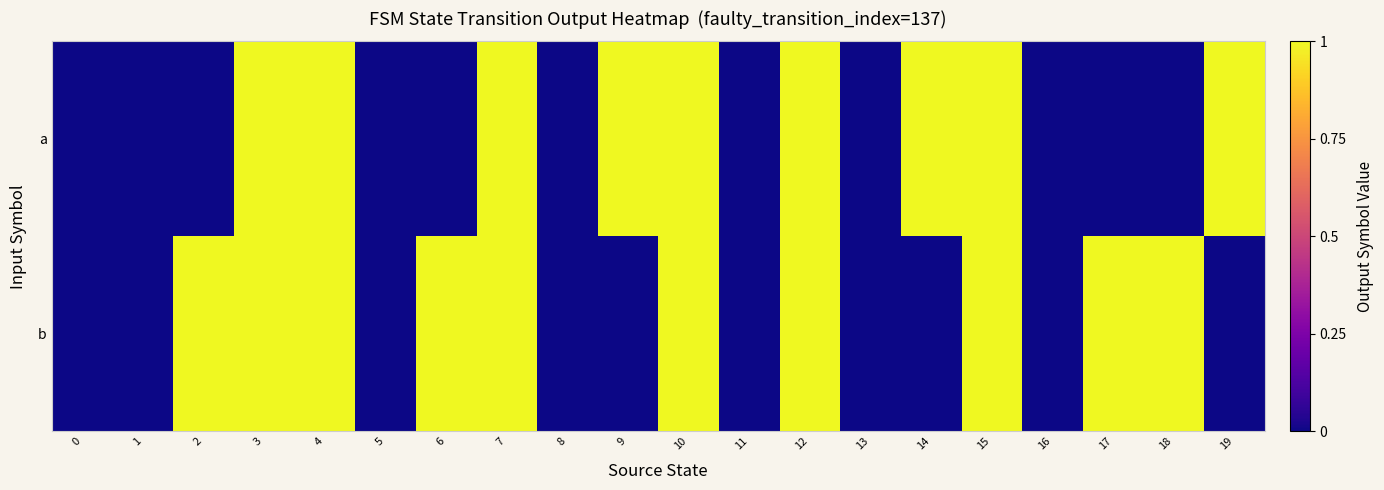

Reading right to left, what are all the values shown in this chart?

a: 19=1	18=0	17=0	16=0	15=1	14=1	13=0	12=1	11=0	10=1	9=1	8=0	7=1	6=0	5=0	4=1	3=1	2=0	1=0	0=0
b: 19=0	18=1	17=1	16=0	15=1	14=0	13=0	12=1	11=0	10=1	9=0	8=0	7=1	6=1	5=0	4=1	3=1	2=1	1=0	0=0